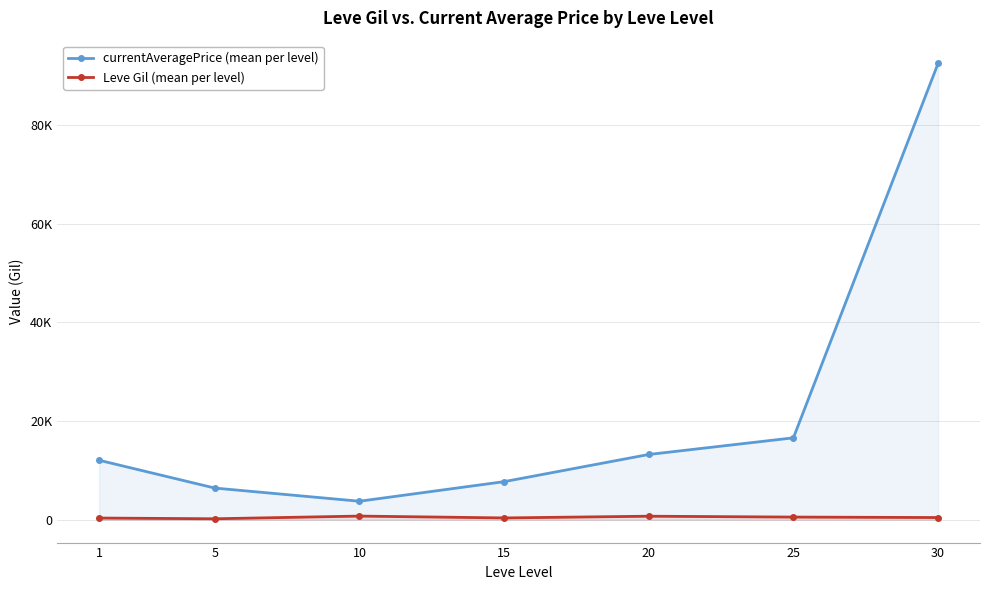

Between 10 and 25, which is larger?

25